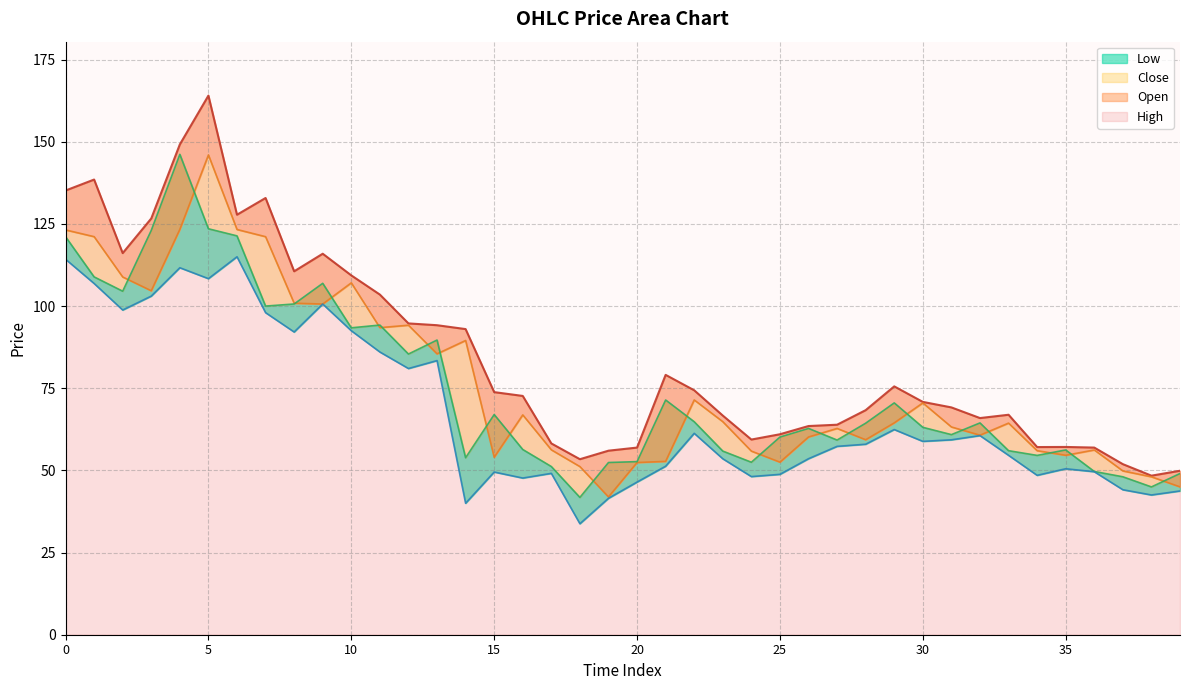

Which series has the largest range (max minus min)?

High